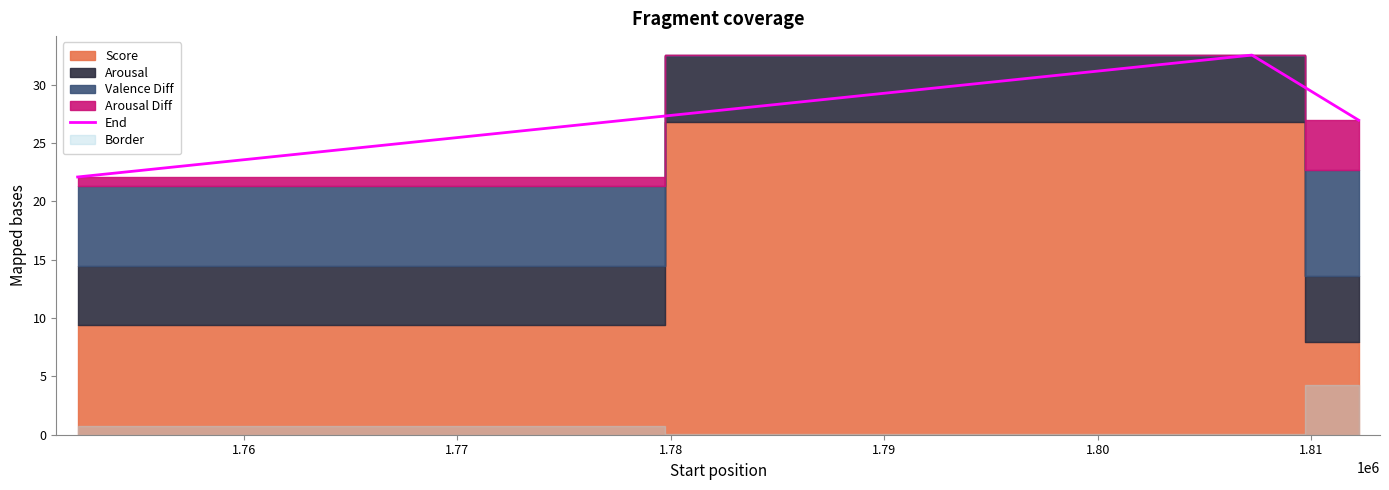

What is the greatest value displayed?

32.5